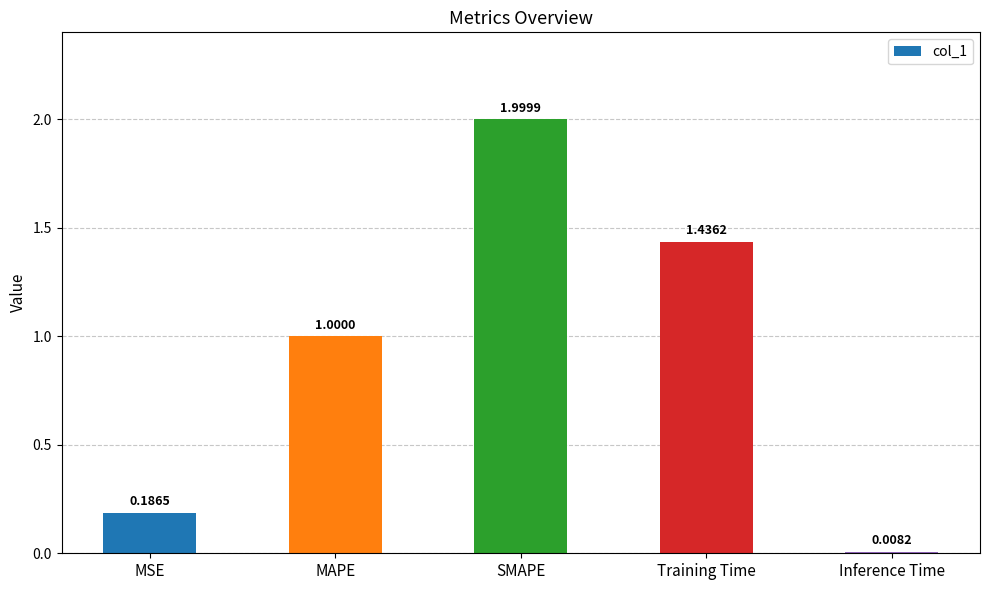

What is the label of the 4th bar from the left?

Training Time